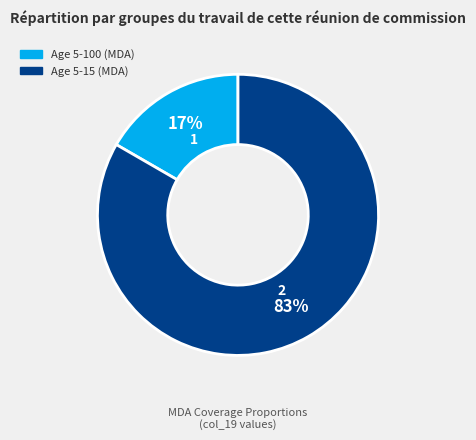

Which has a higher value, Age 5-100 (MDA) or Age 5-15 (MDA)?

Age 5-15 (MDA)